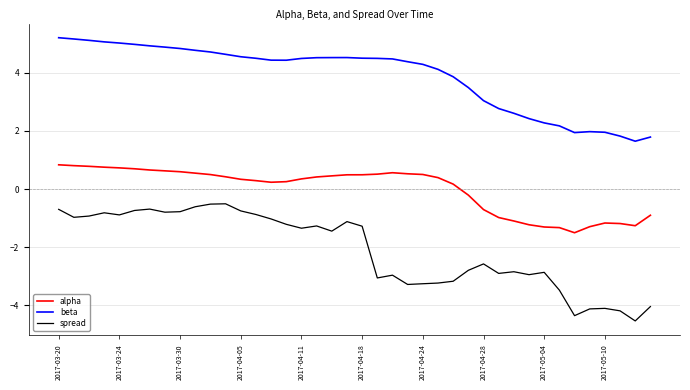

Rank the series by their maximum value, from highest to lowest.

beta, alpha, spread